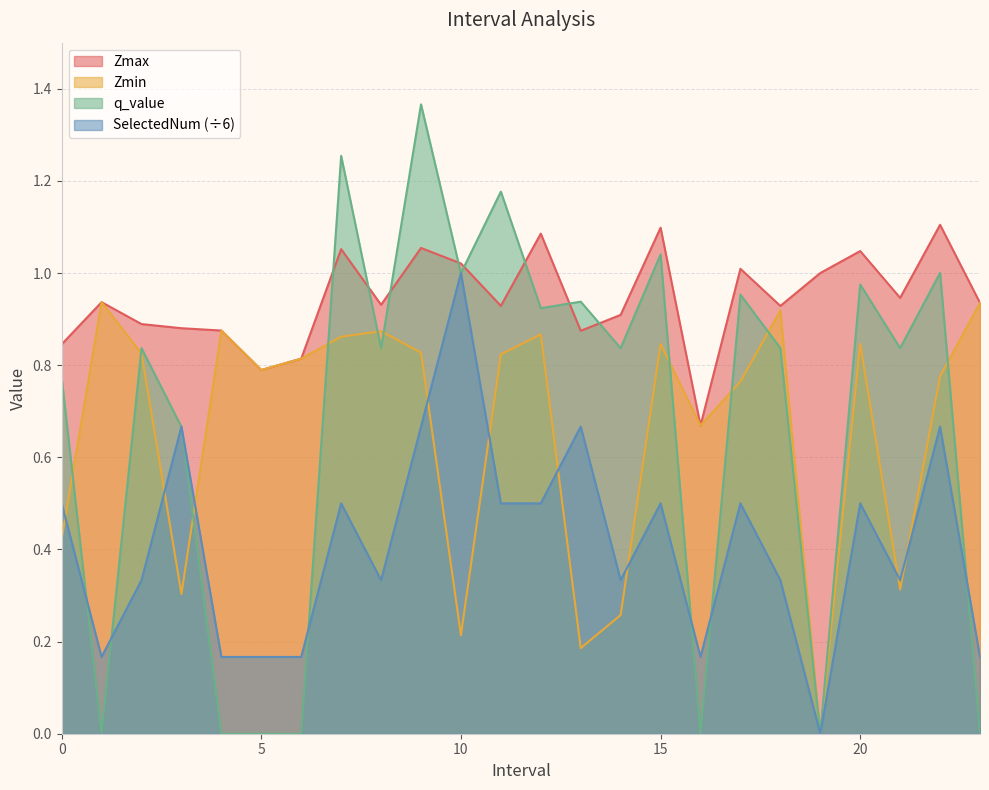

What is the total value across all series at 12.0?

3.4